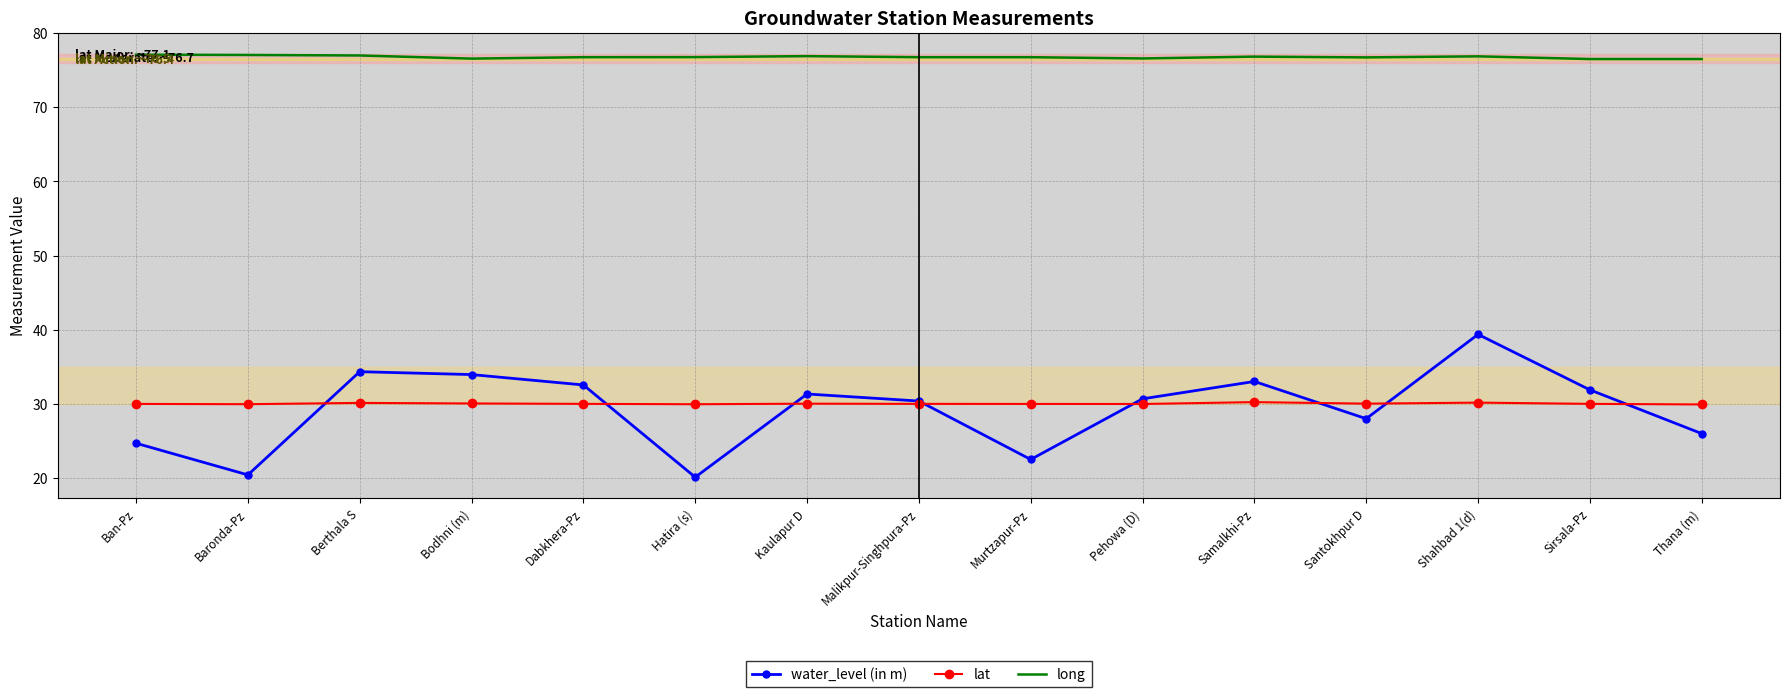

True or false: lat and long intersect in this chart.

False